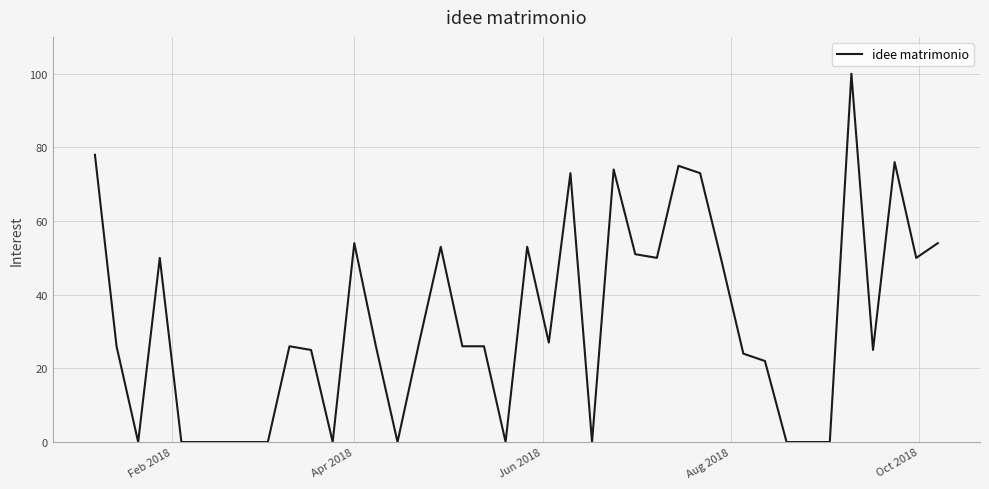

What is the greatest value displayed?

100